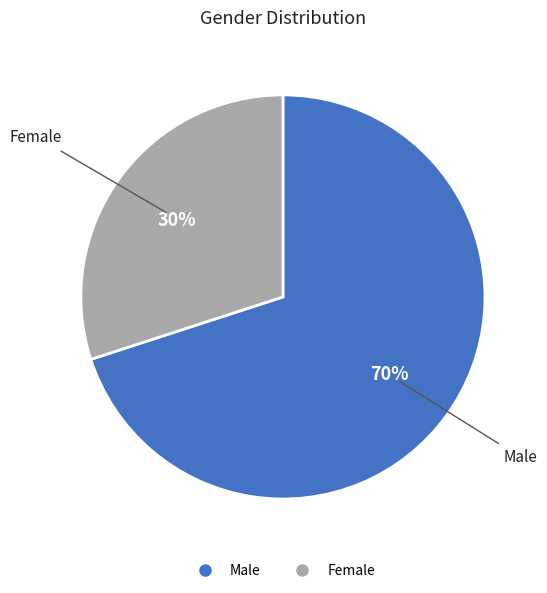

To the nearest percent, what is the difference between the Male and Female slice percentages?

40%